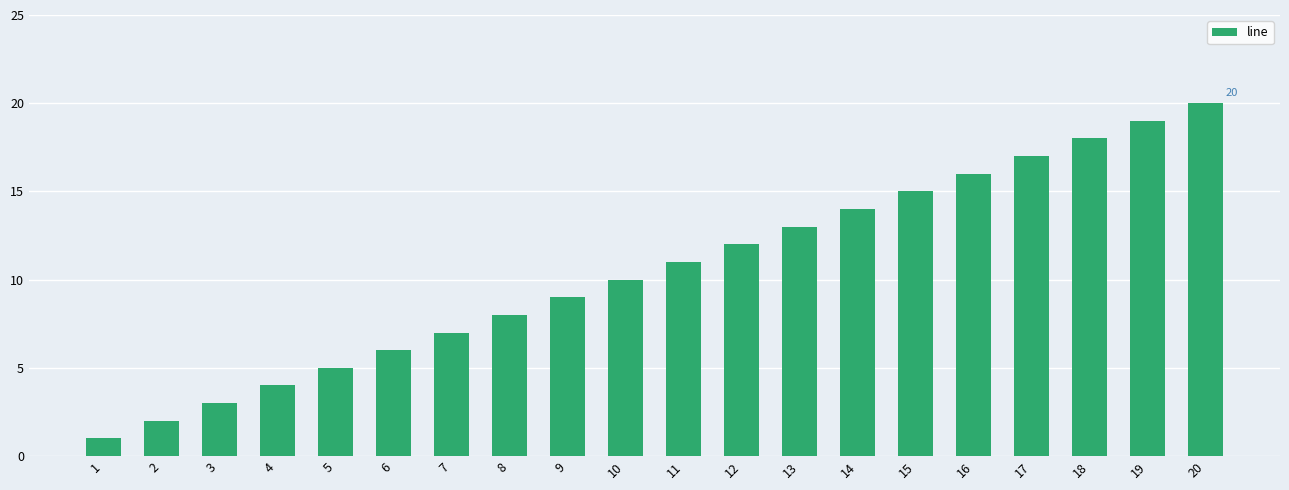

Where is the data nearest to the value 10?

10